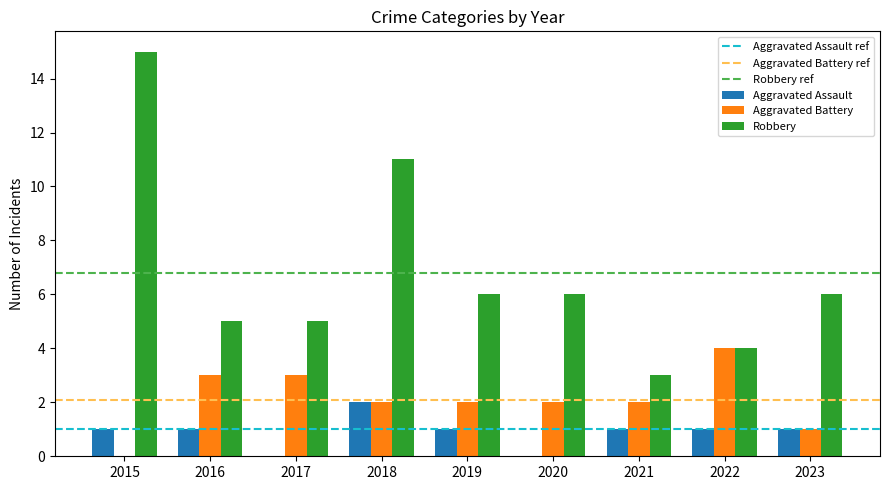

Which series changed the most between 2018 and 2019?

Robbery